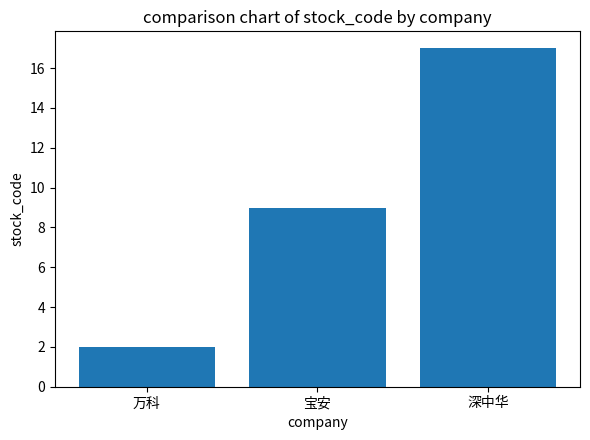

What is the difference between the values at 深中华 and 万科?

15